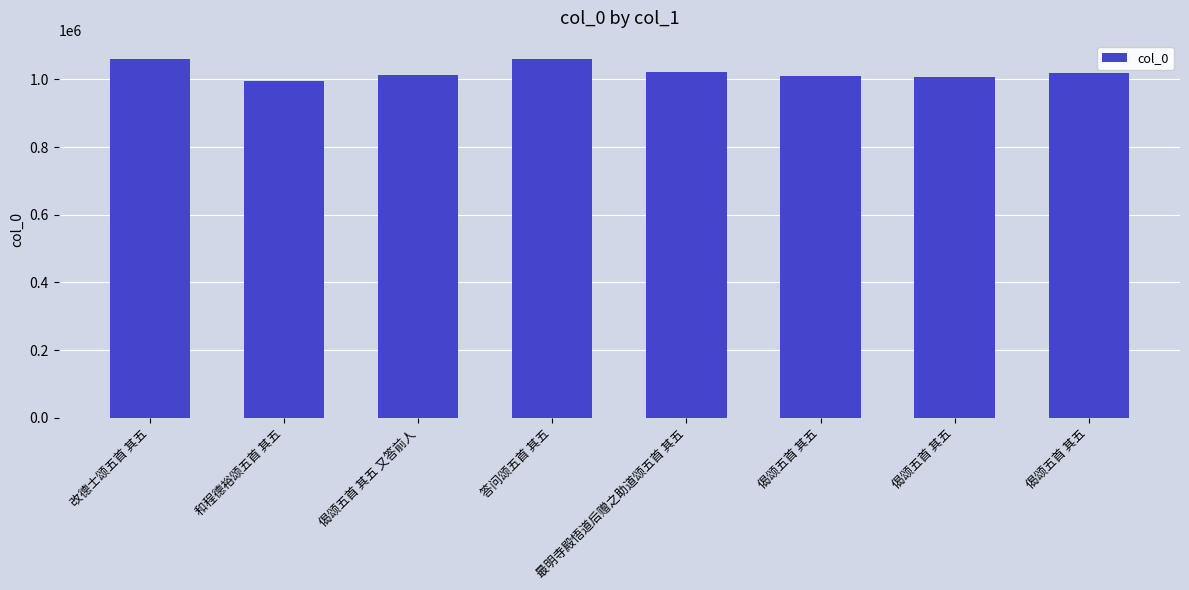

How many data points are less than 1018559?

4